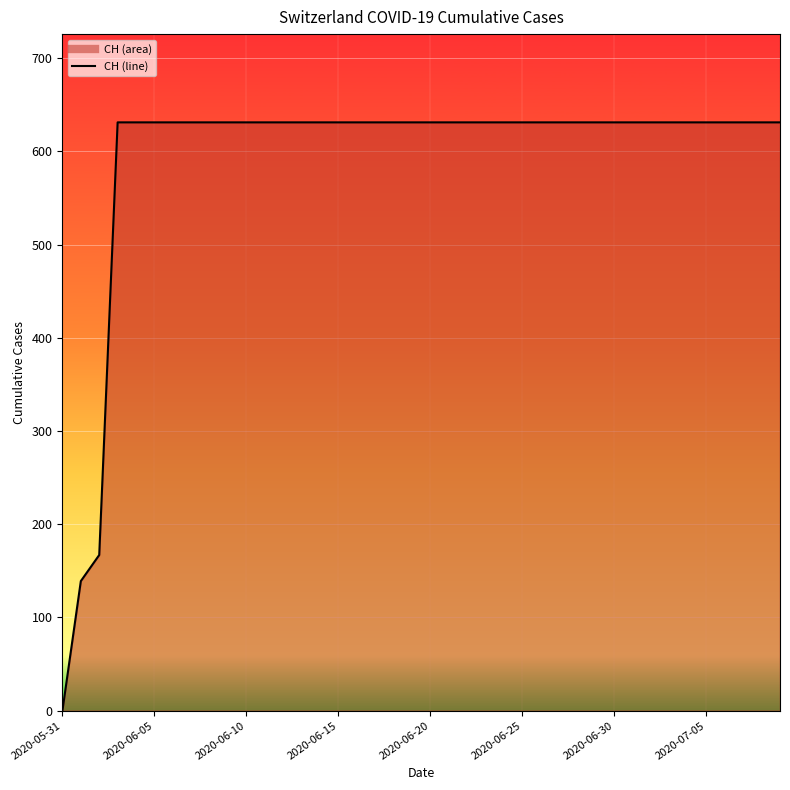

What is the difference between the maximum and minimum values?

631